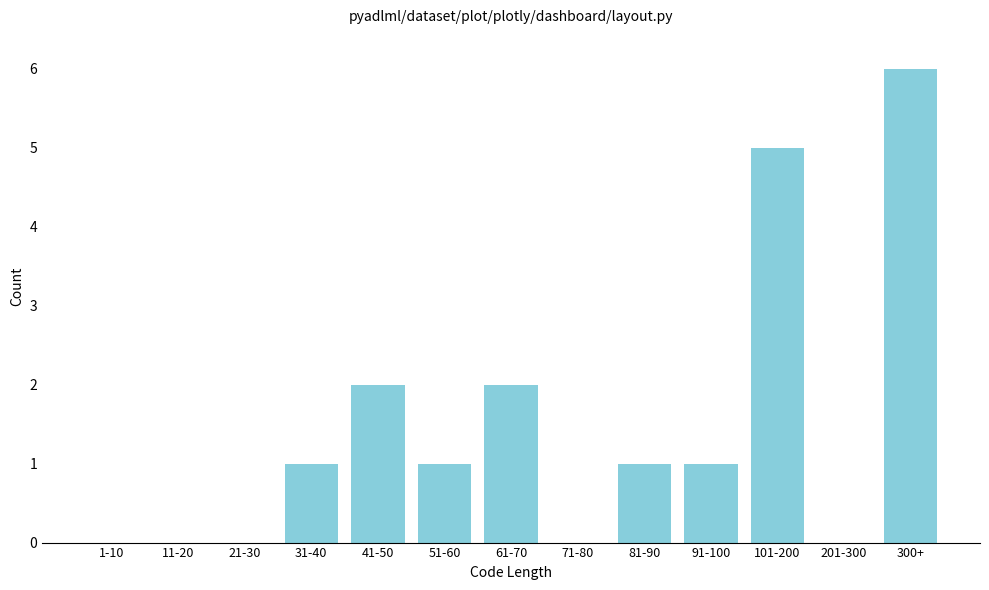

Reading right to left, what are all the values shown in this chart?

300+=6	201-300=0	101-200=5	91-100=1	81-90=1	71-80=0	61-70=2	51-60=1	41-50=2	31-40=1	21-30=0	11-20=0	1-10=0